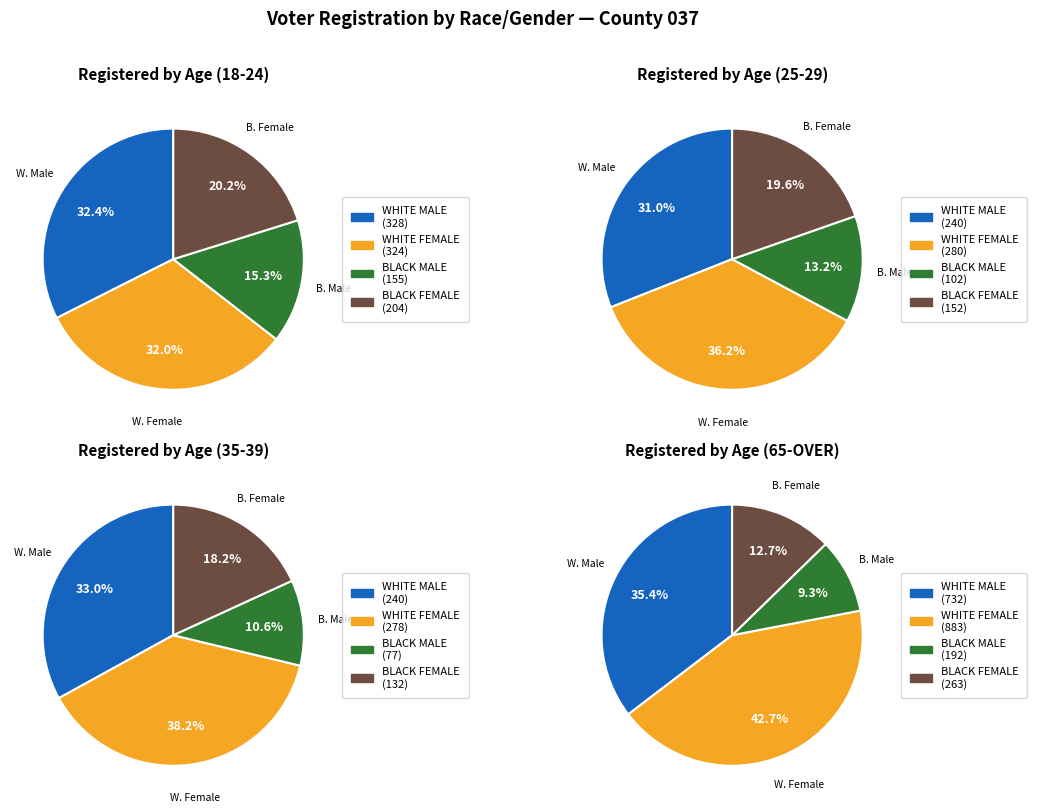

What is the largest slice in the pie chart?

65-OVER